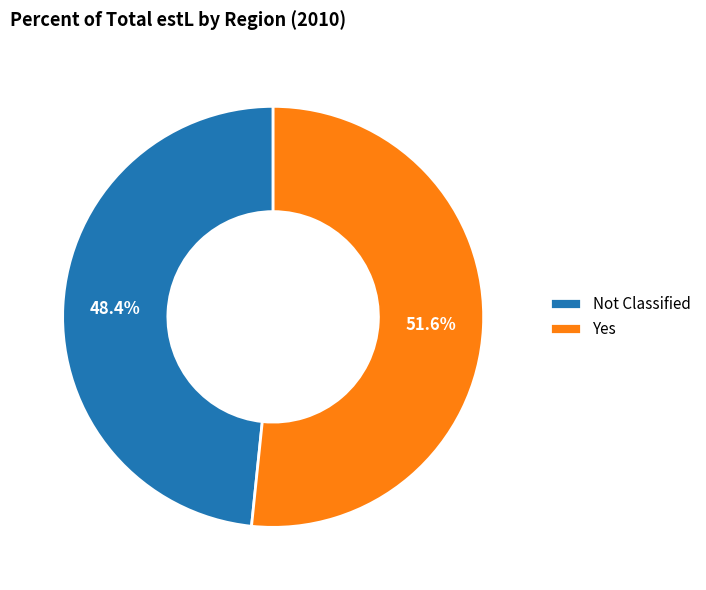

The Not Classified slice represents 61% of the pie. True or false?

False